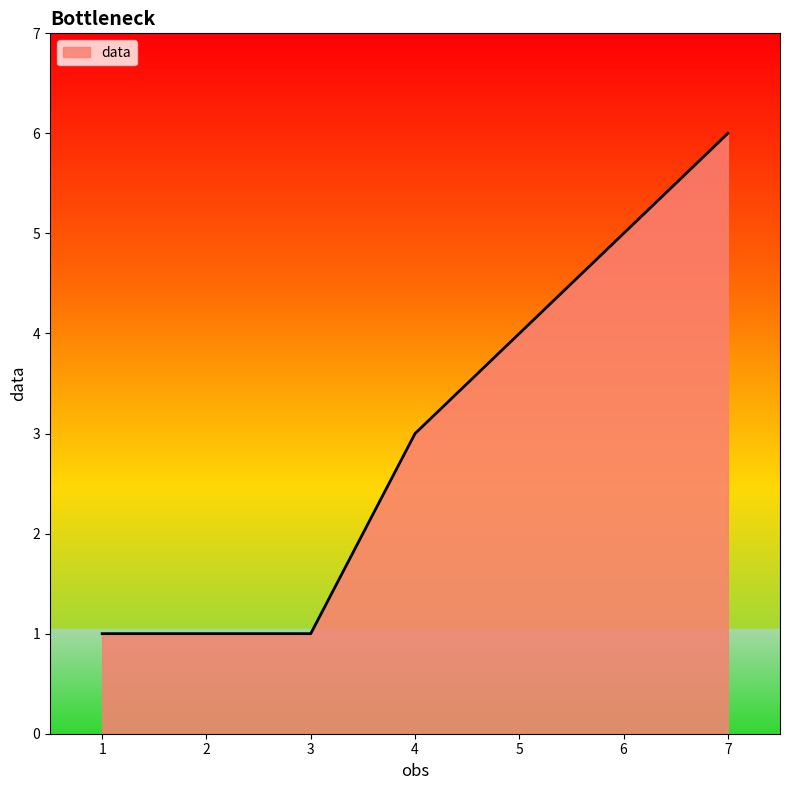

At which category does the chart reach its peak across all series?

7